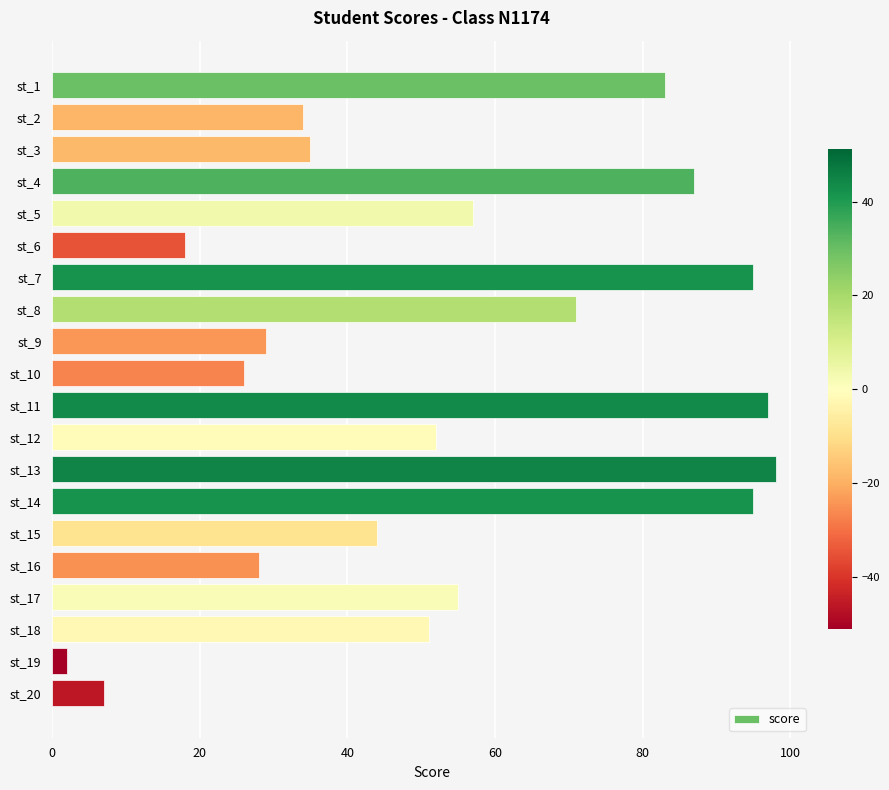

Between st_18 and st_1, which is larger?

st_1